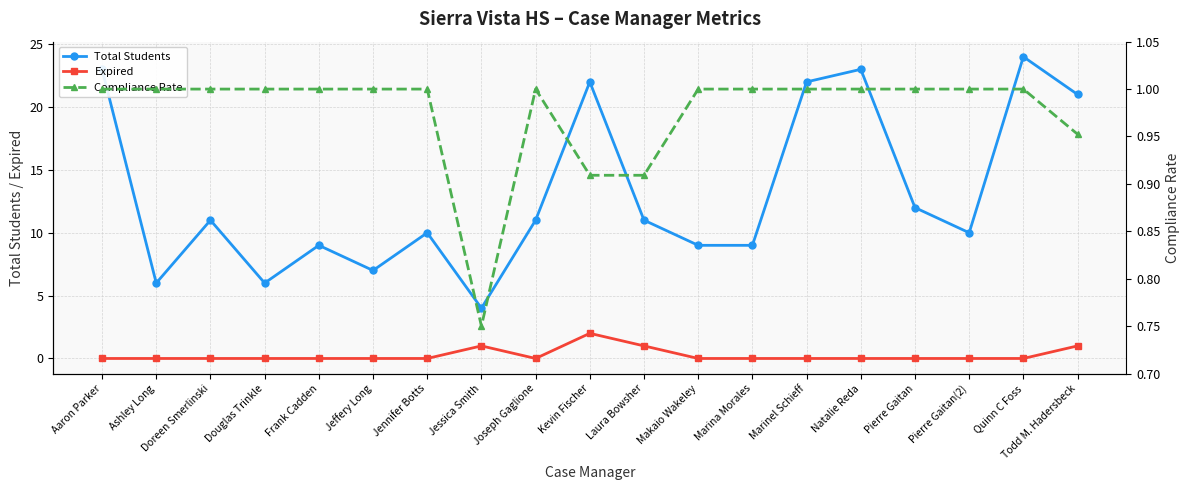

What is the difference between the highest and lowest values at Marinel Schieff?

22.0